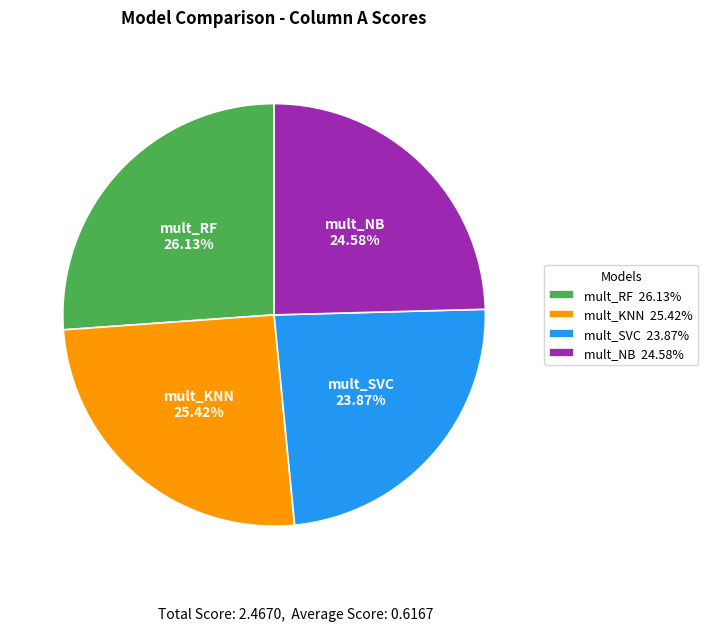

How many segments does this pie chart have?

4